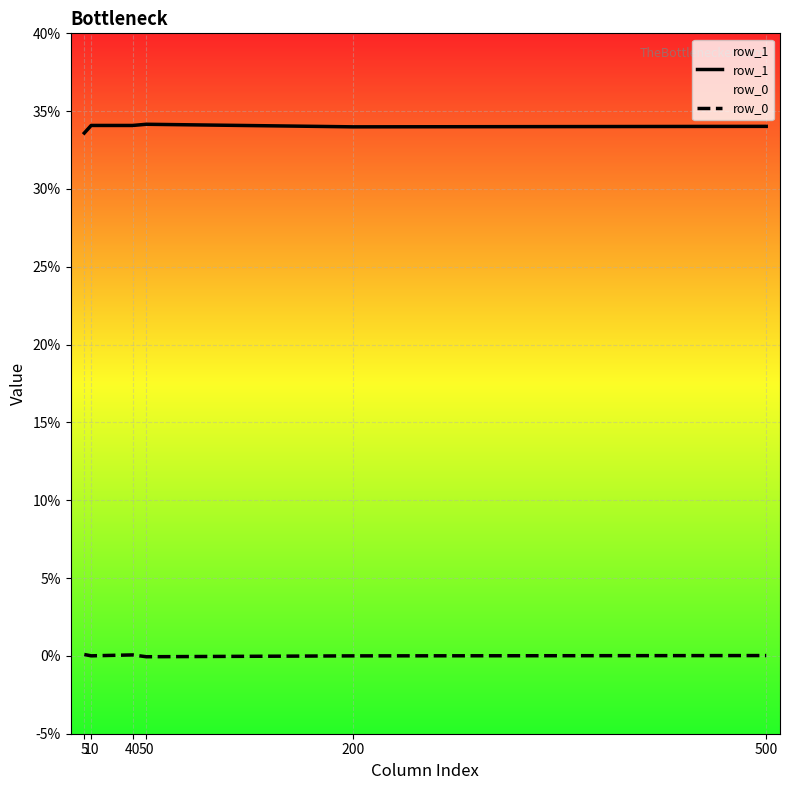

List the series in order of their overall mean, lowest first.

row_0, row_1